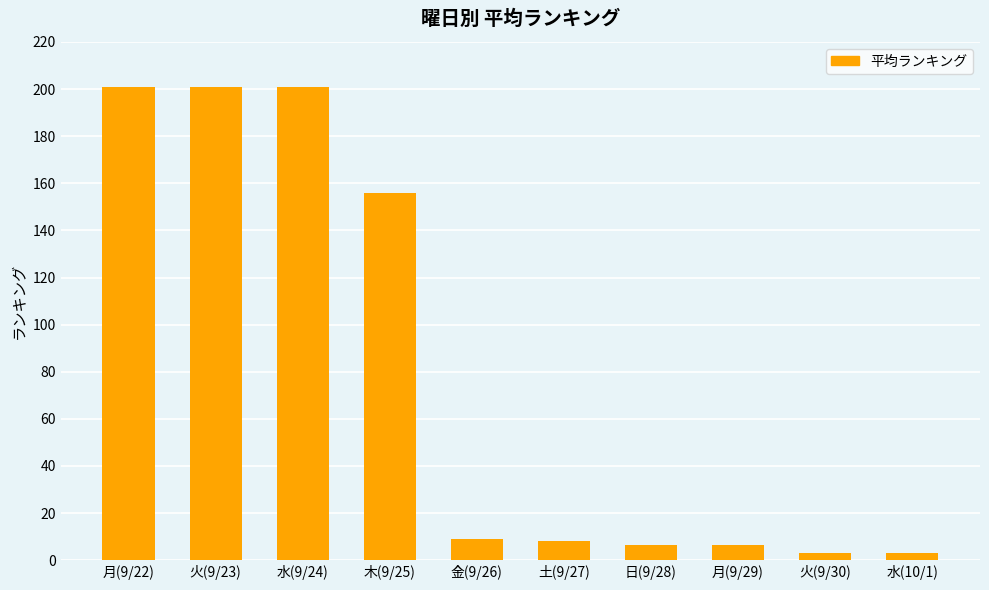

The chart shows a value of 122.0 at 水(9/24). True or false?

False